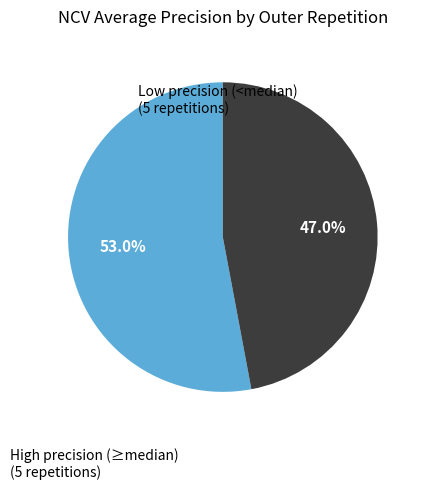

Does any single category account for the majority?

Yes